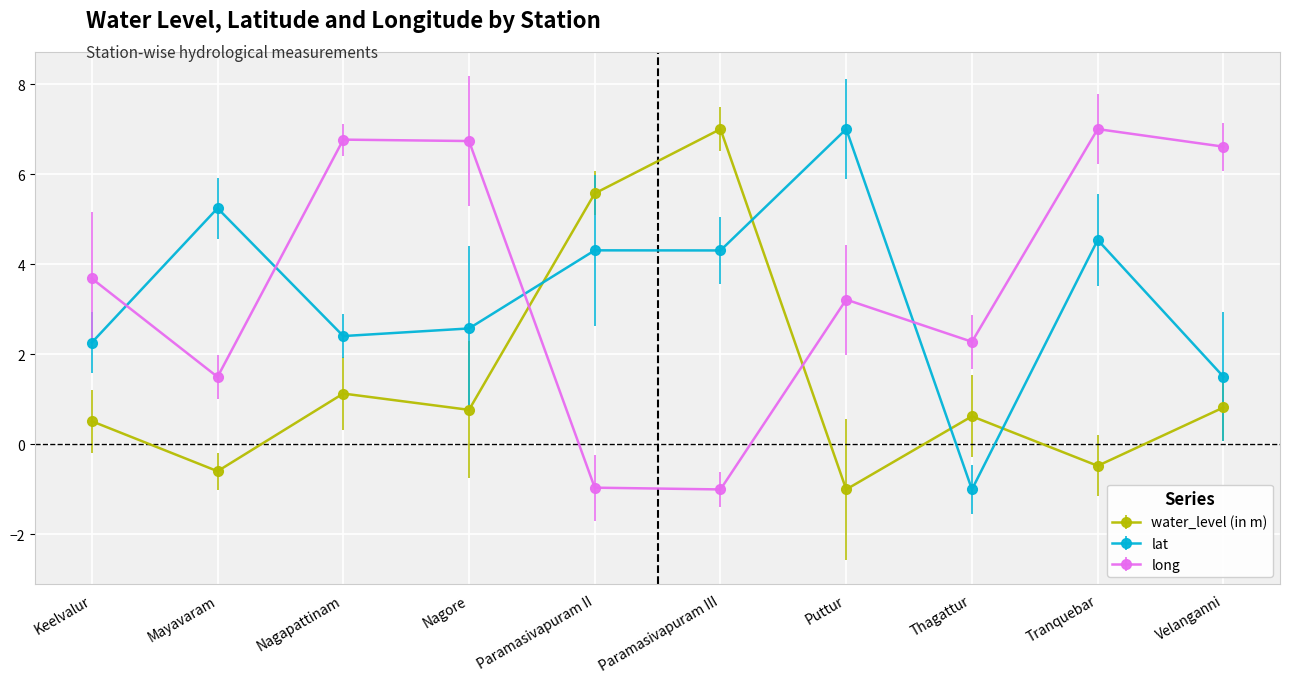

What position from the left is Nagapattinam?

3